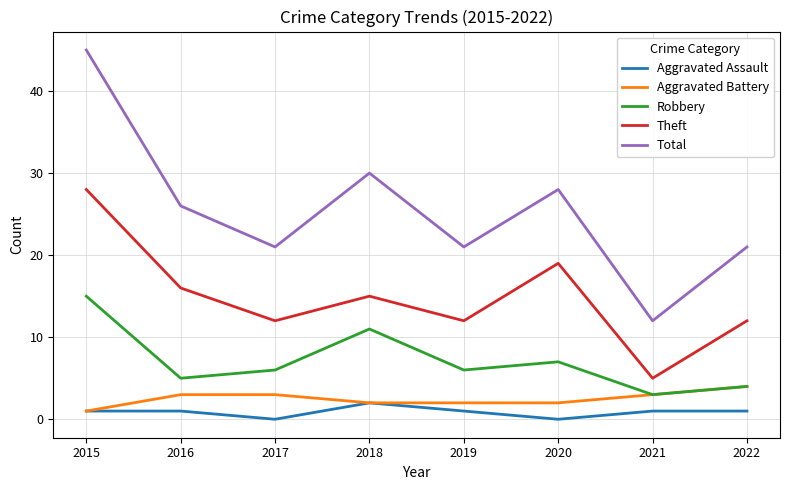

True or false: Aggravated Assault and Robbery cross at least once.

False